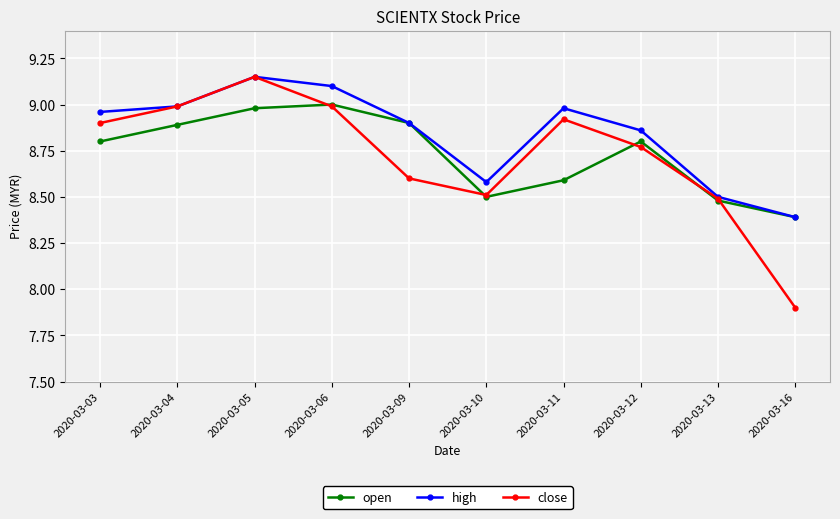

Which category has the highest value across all series?

2020-03-05